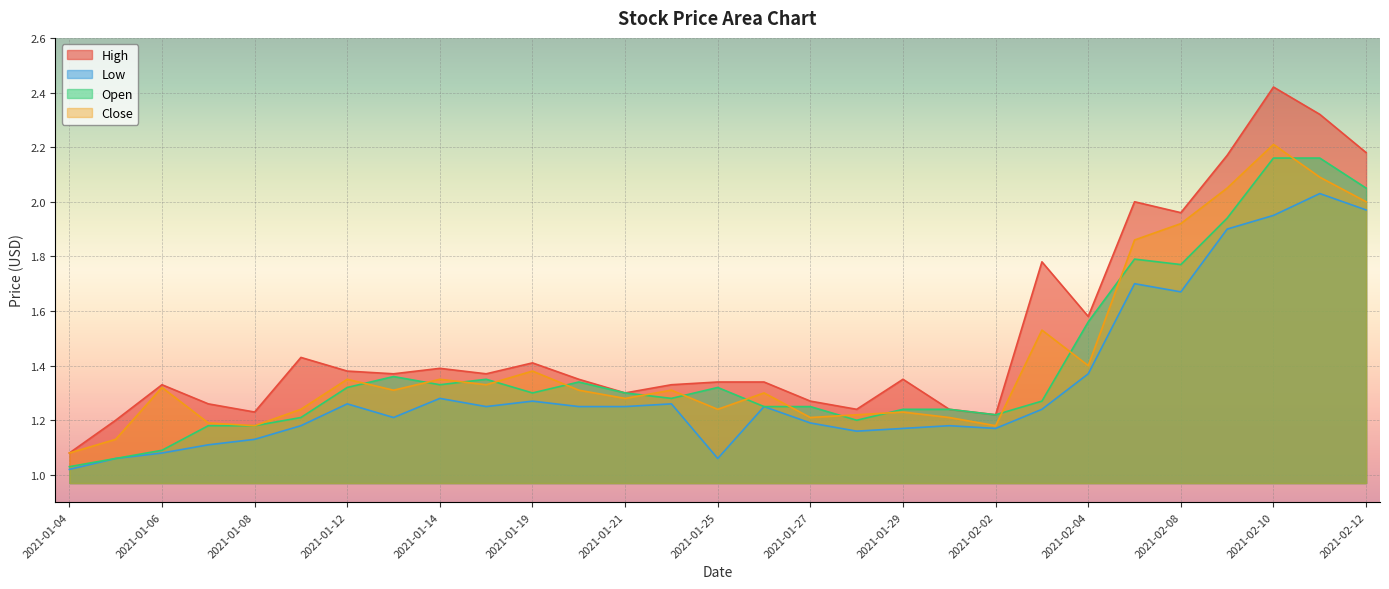

At which label is Open closest to 1?

2021-01-04